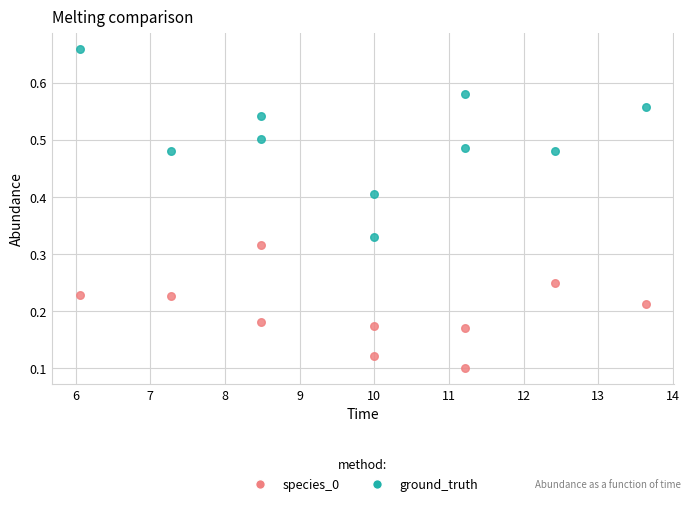

What are all the series names shown in the legend?

species_0, ground_truth